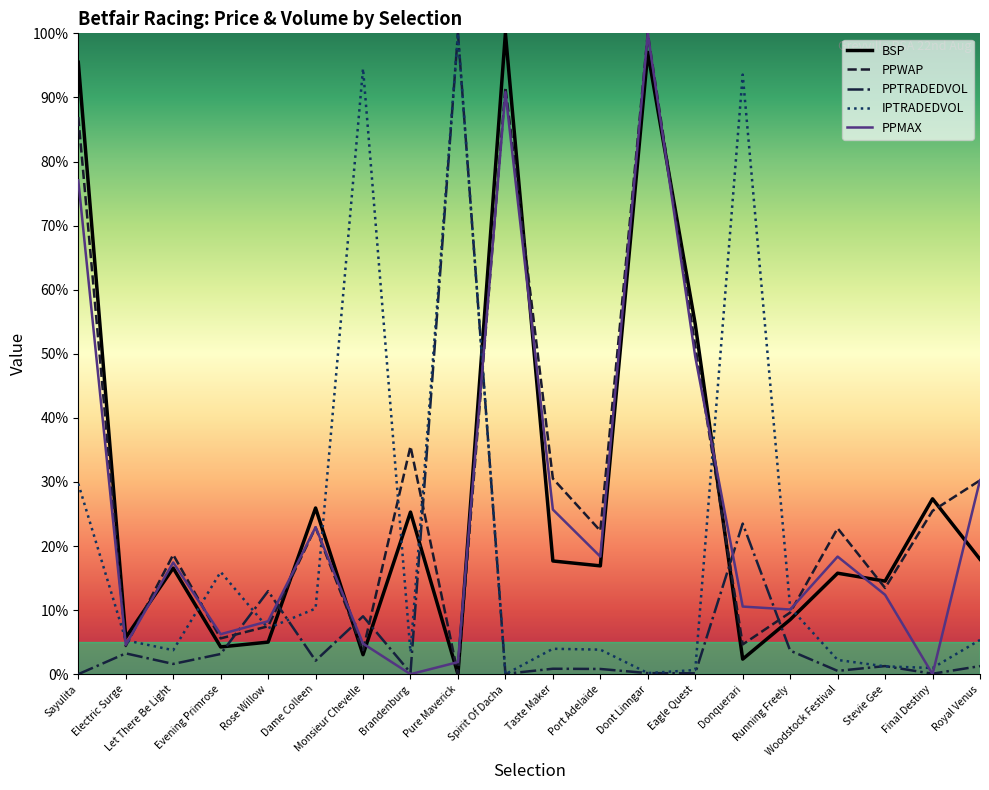

Which category has the highest value in the PPMAX series?

Dont Linngar